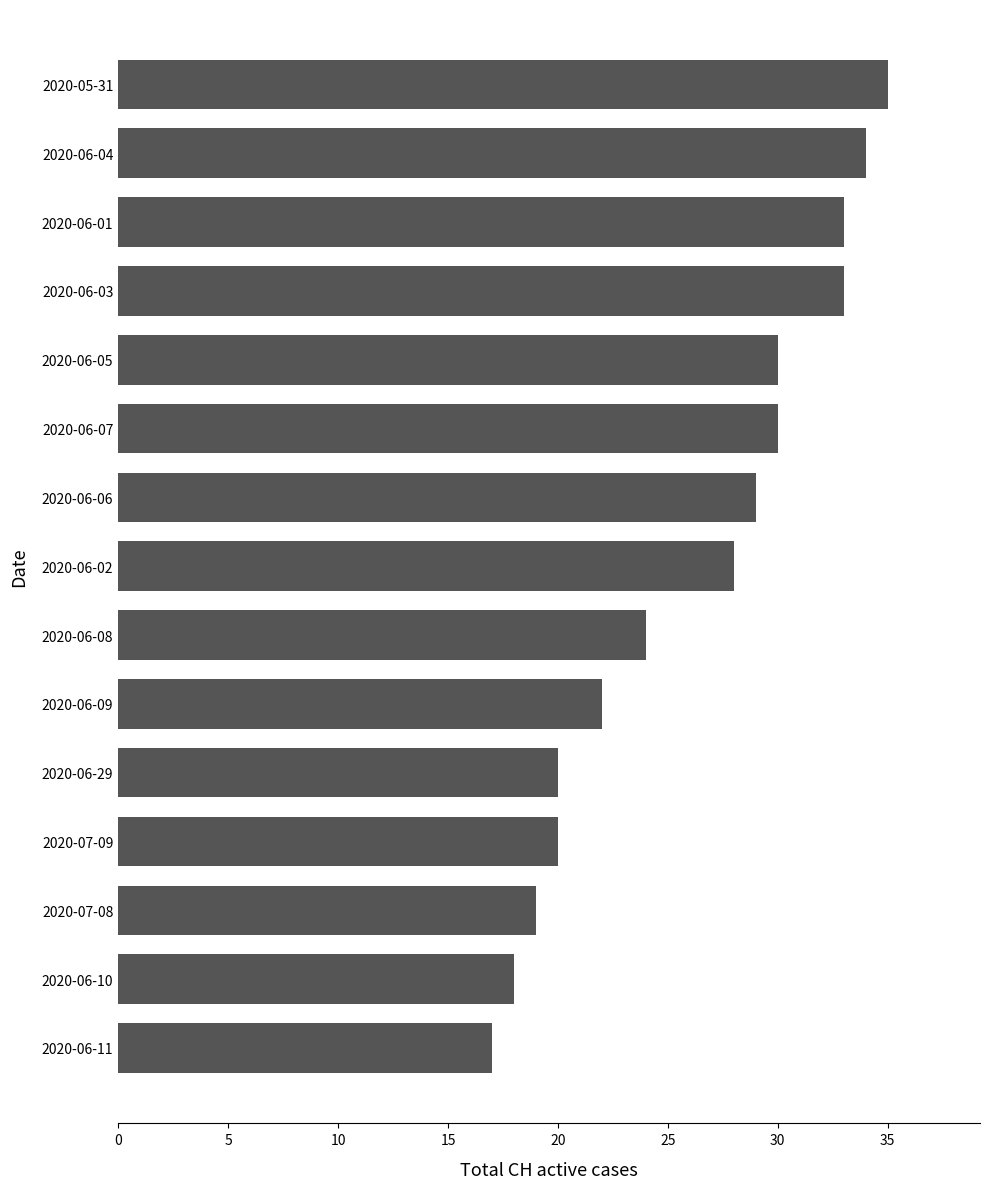

What is the minimum value shown in the chart?

17